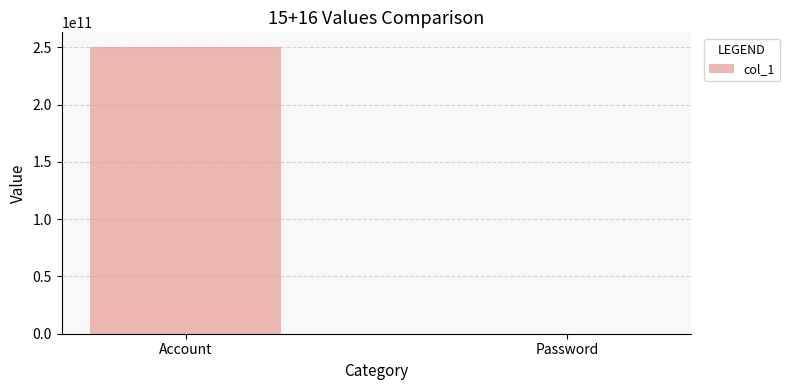

Approximately how many times larger is the value at Account compared to Password?

1375403.2